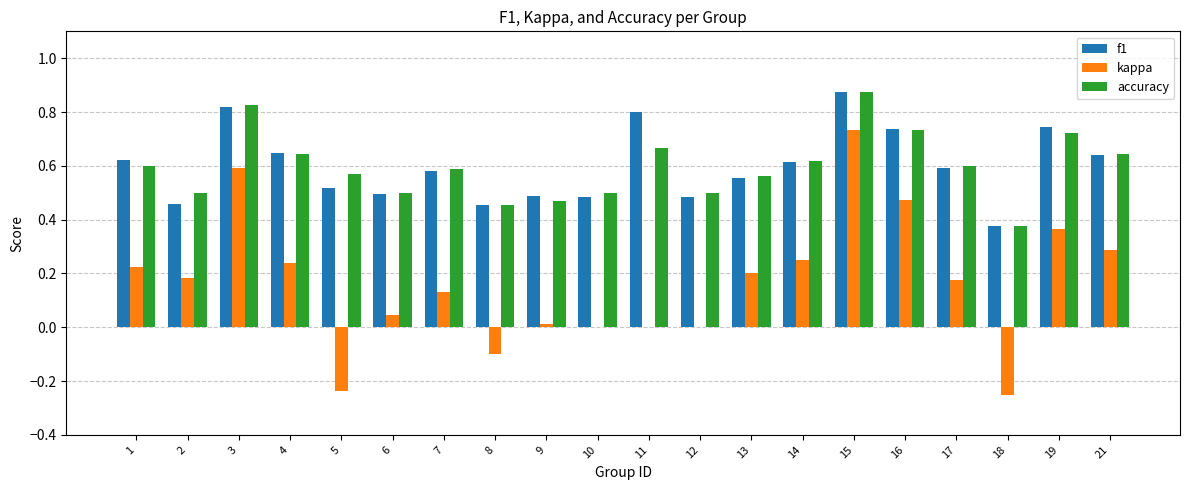

What is the sum of all f1 values?

12.0